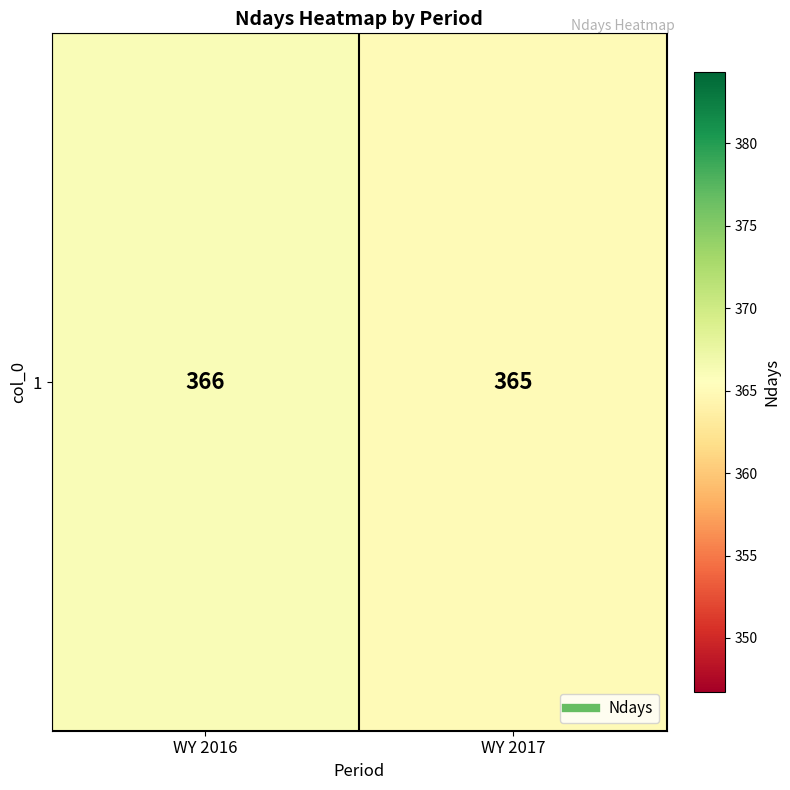

Reading left to right, extract all data points from this chart.

WY 2016=366	WY 2017=365